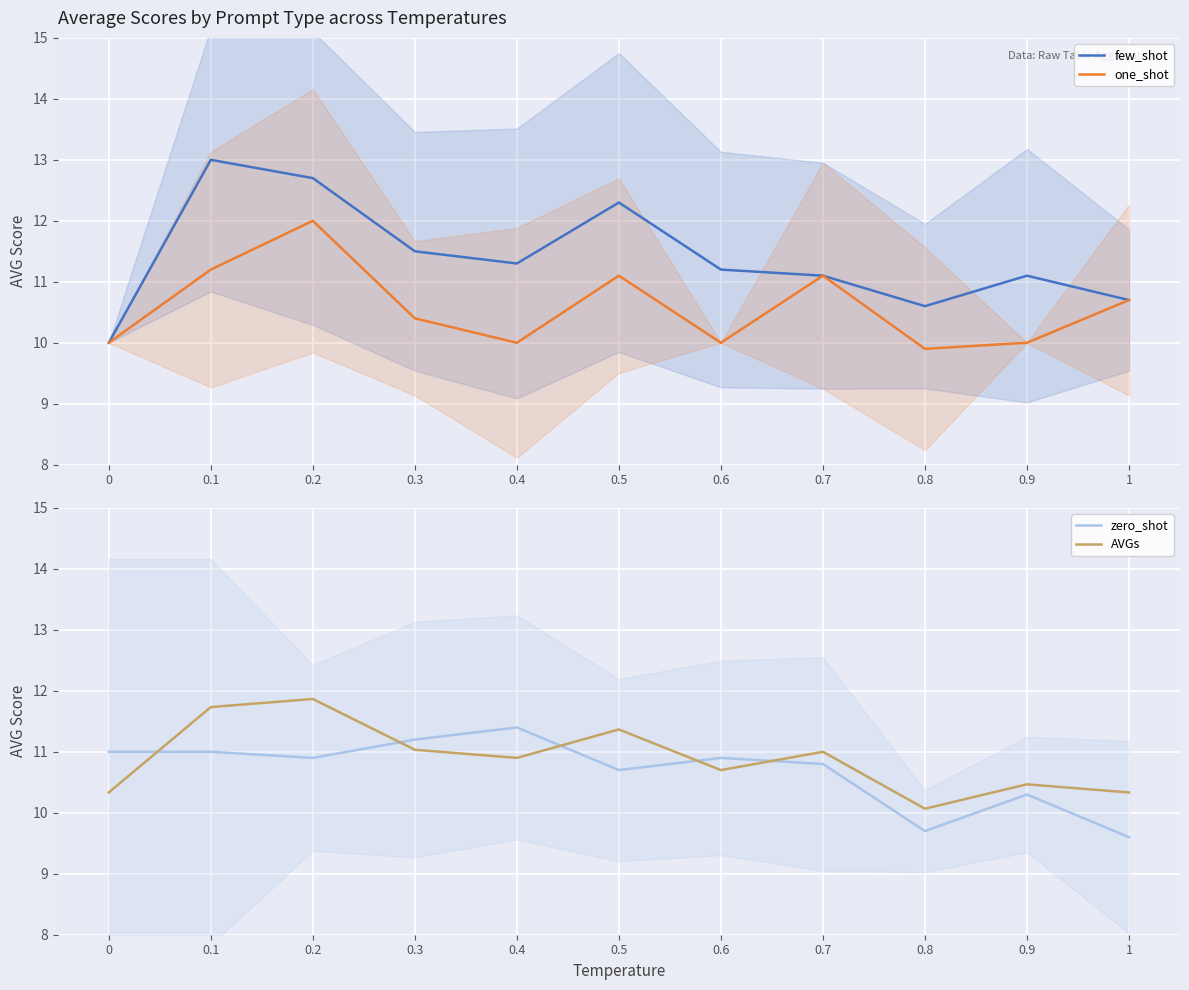

What is the value of the one_shot point at the 8th from the left?

11.1